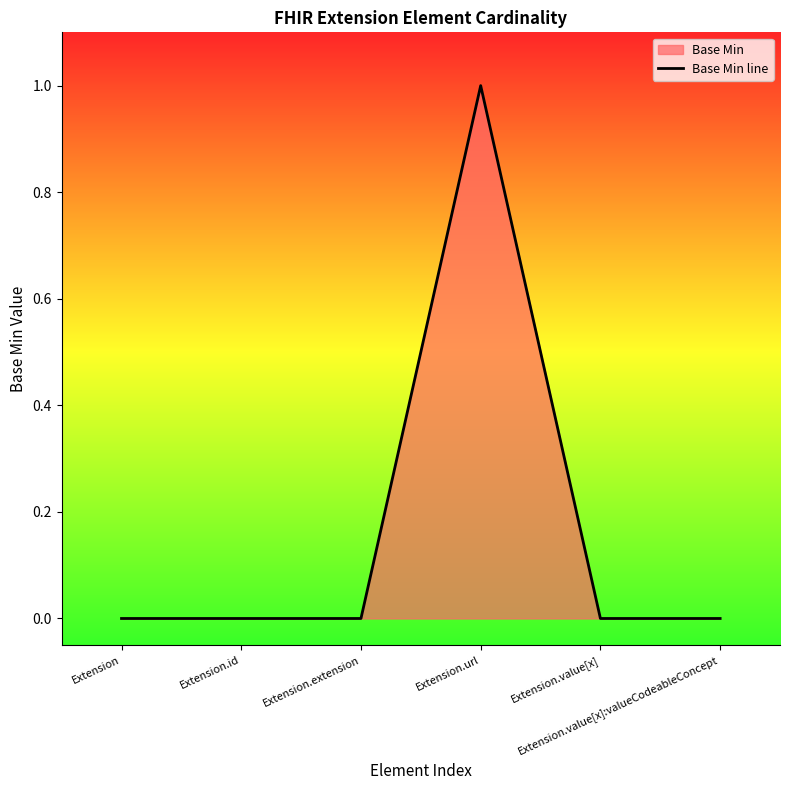

Rank the categories by value from highest to lowest.

Extension.url, Extension, Extension.id, Extension.extension, Extension.value[x], Extension.value[x]:valueCodeableConcept